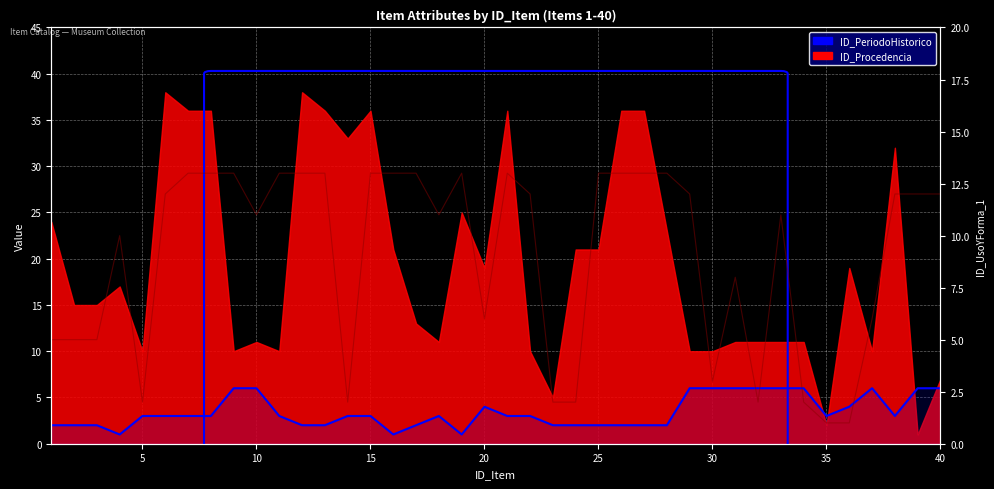

The value of ID_UsoYForma_1 at 10 is 20. True or false?

False